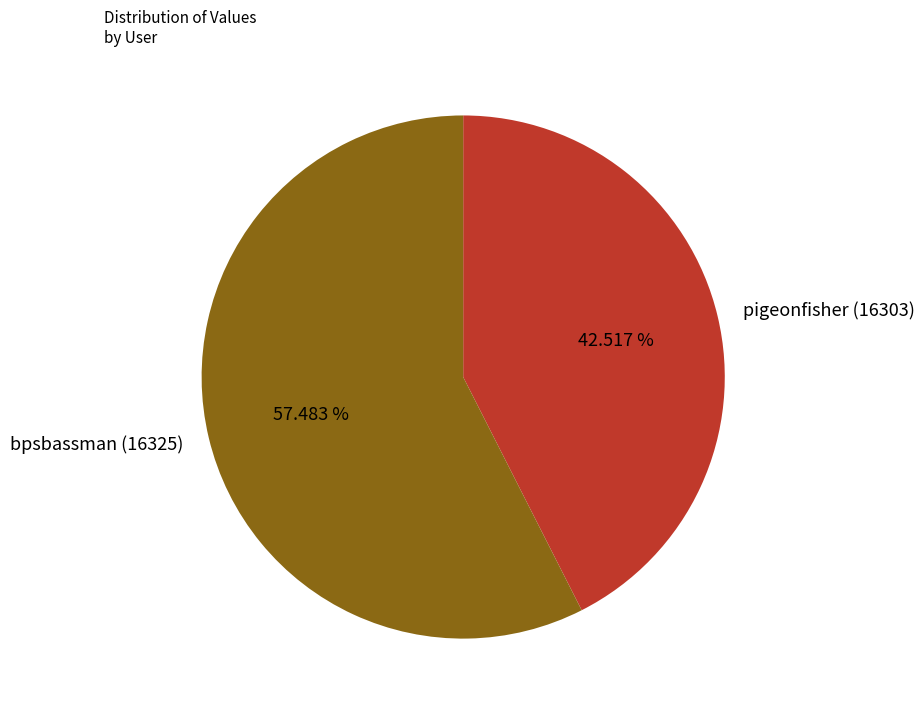

To the nearest percent, what is the average slice percentage?

50%